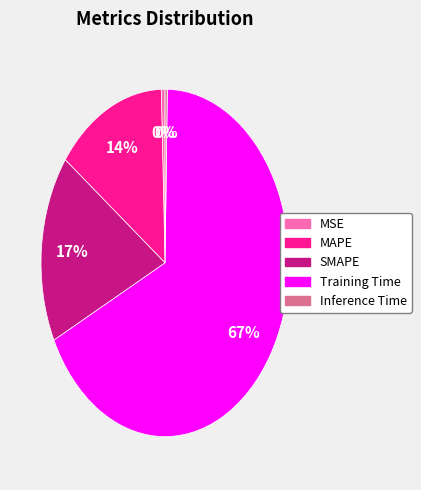

To the nearest percent, what is the difference between the SMAPE and Inference Time slice percentages?

17%